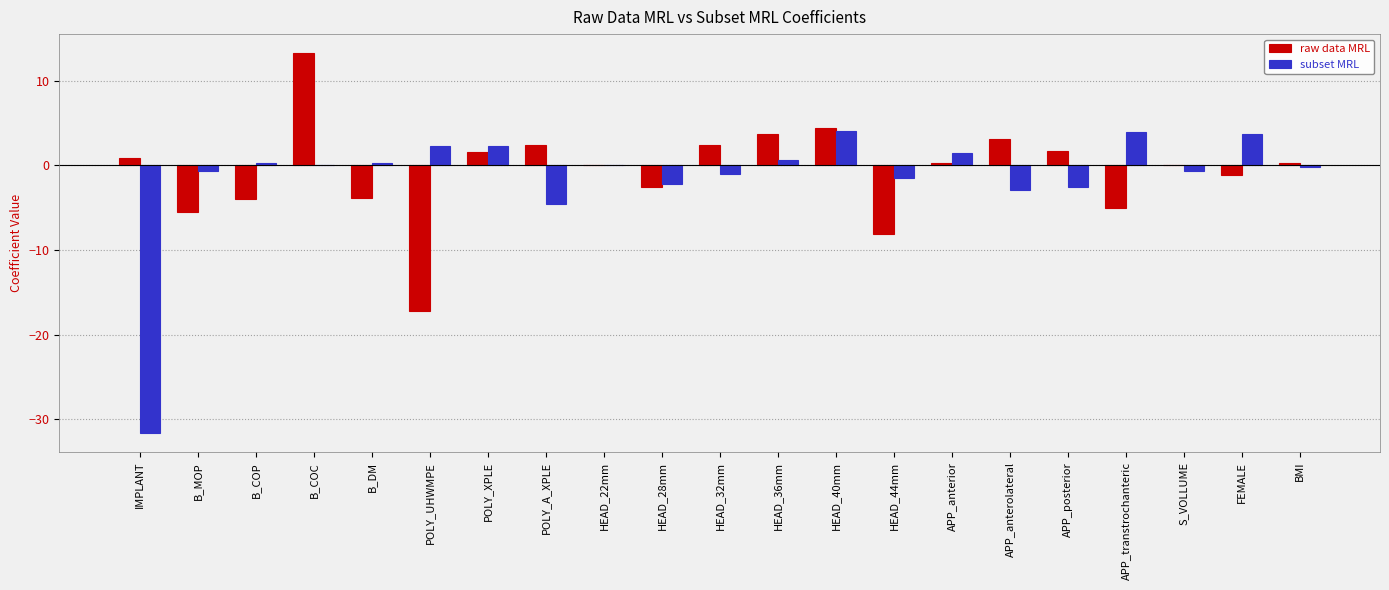

What is the greatest value displayed?

13.3